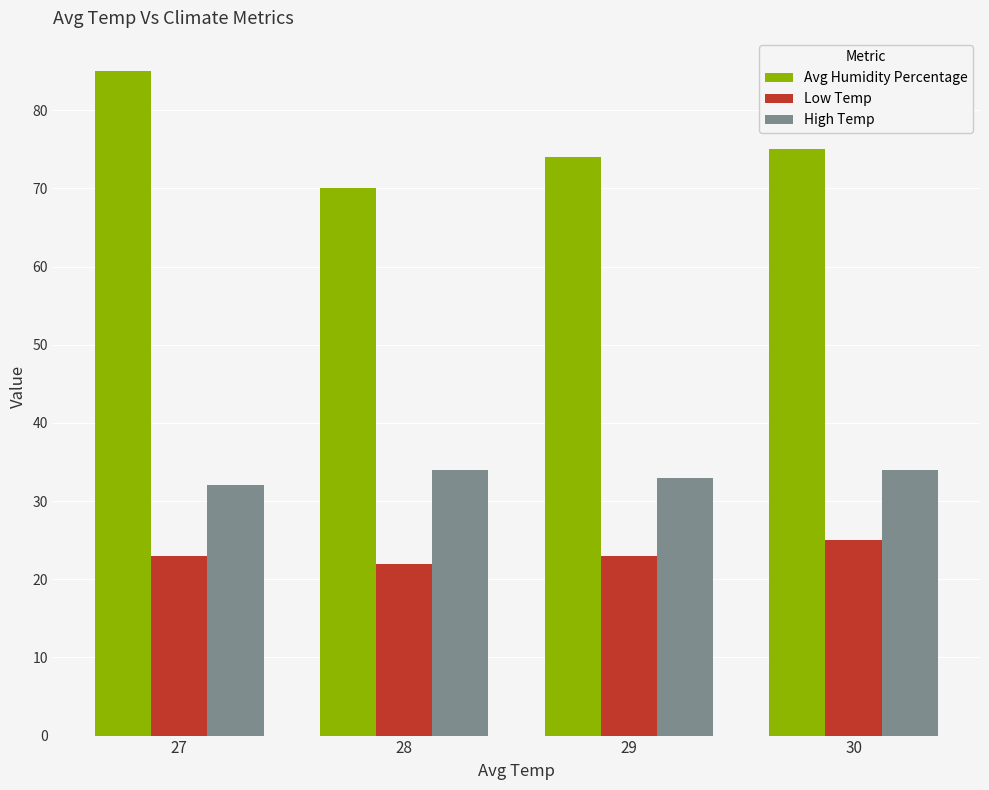

What is the highest value of the Avg Humidity Percentage series?

85